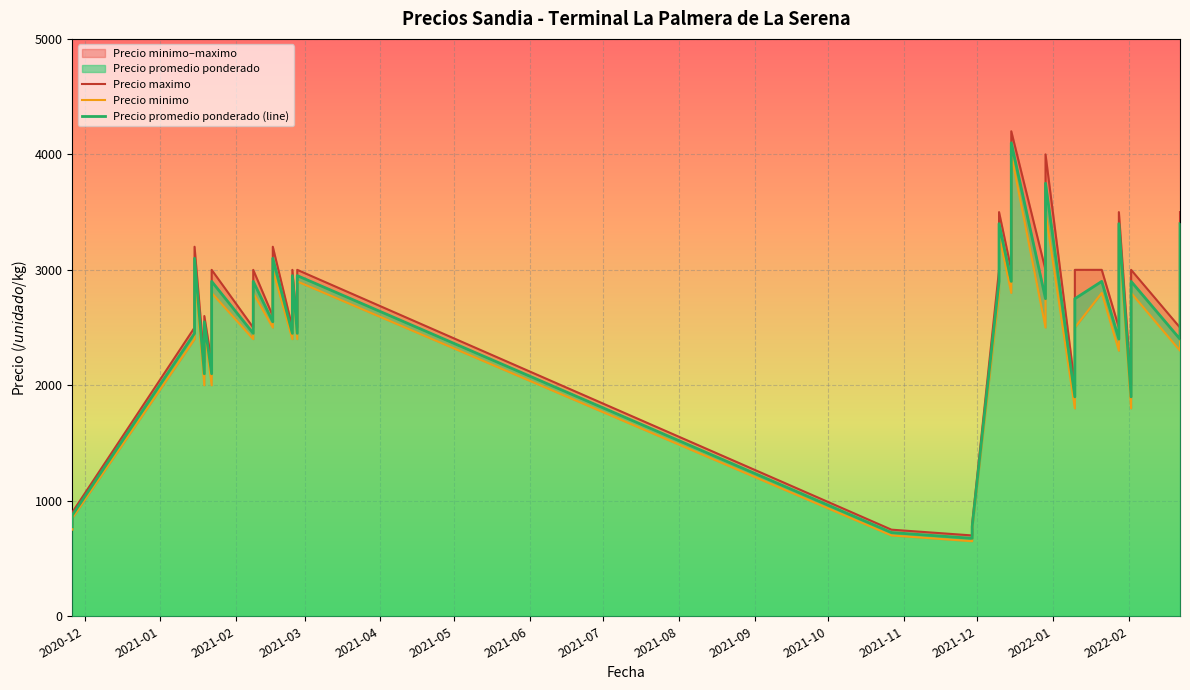

List the series in order of their overall mean, lowest first.

Precio minimo, Precio promedio ponderado, Precio maximo